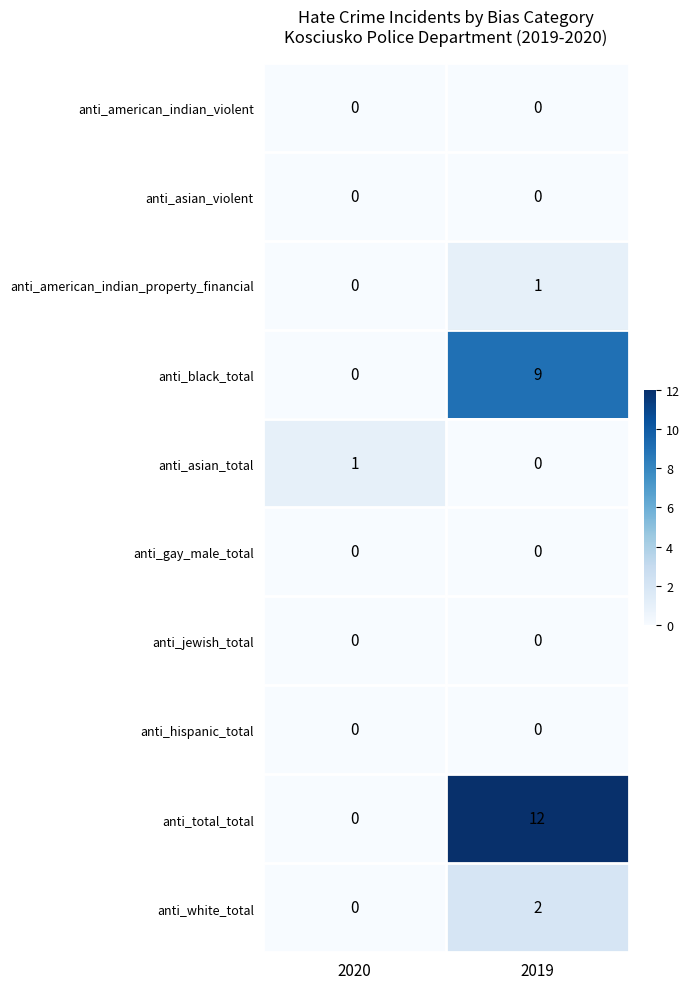

What is the total value across all series at 2020?

1